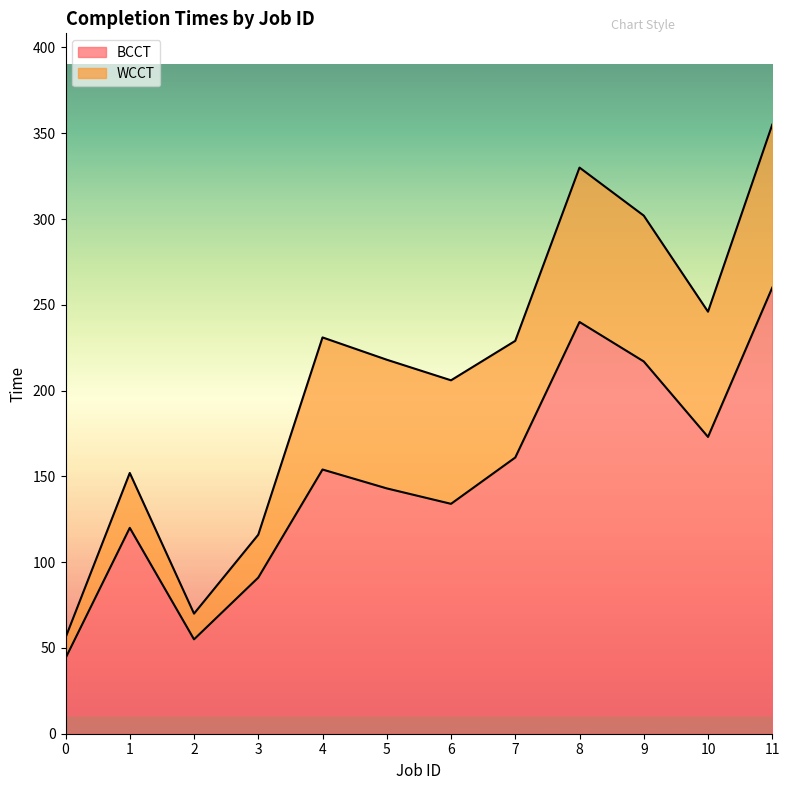

The BCCT series shows 260 at 11. True or false?

True